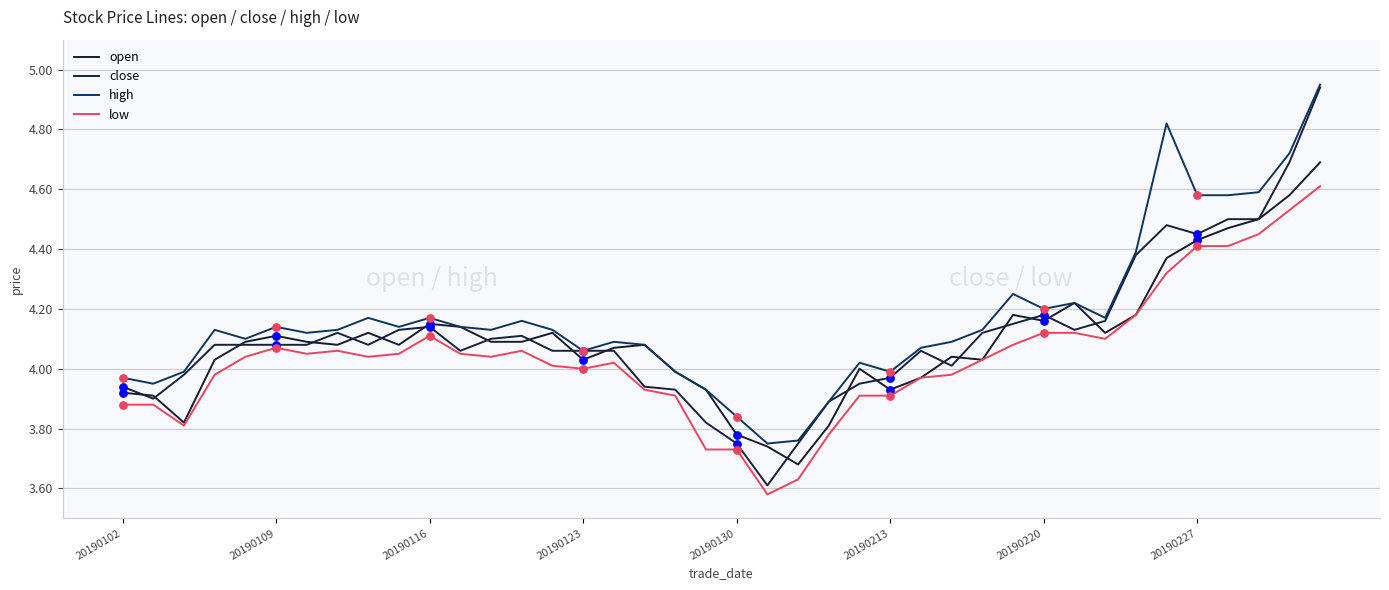

Is this an area chart (filled region under the line)?

No